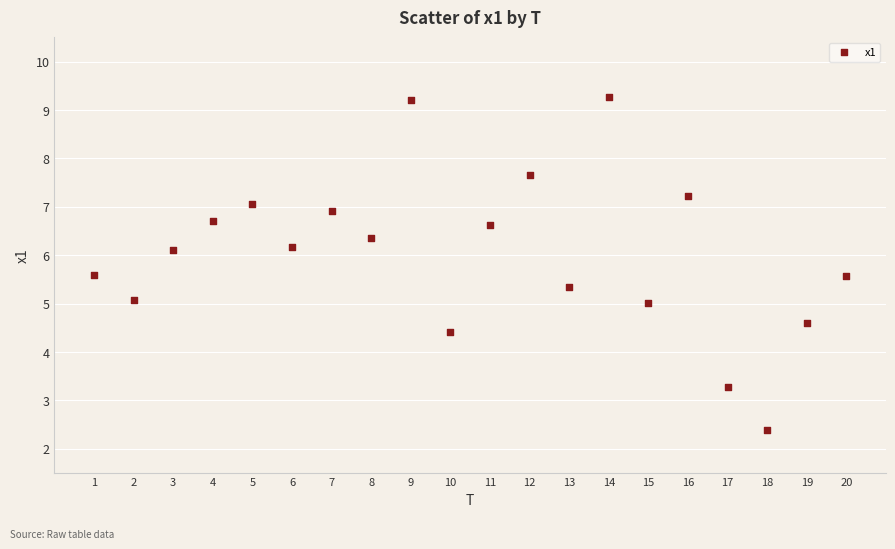

What is the range of Y values (max minus min)?

6.9